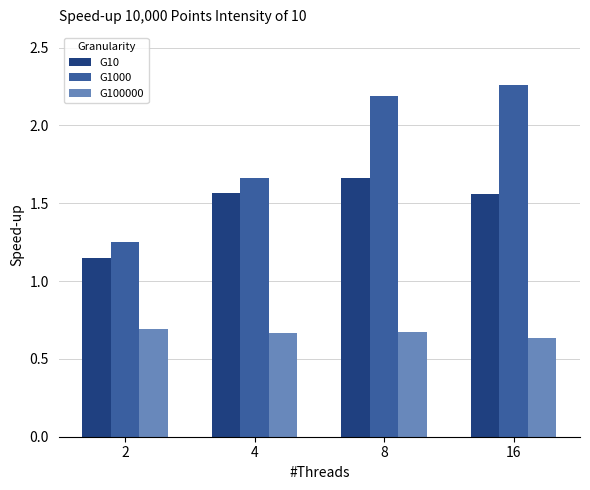

How many groups of bars are there?

4